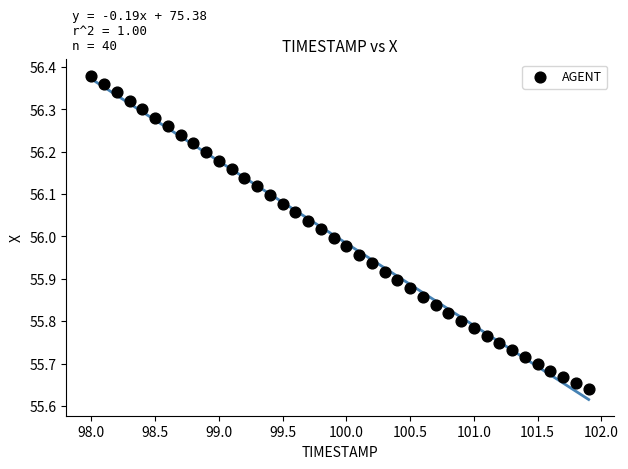

What is the range of X values (max minus min)?

3.9